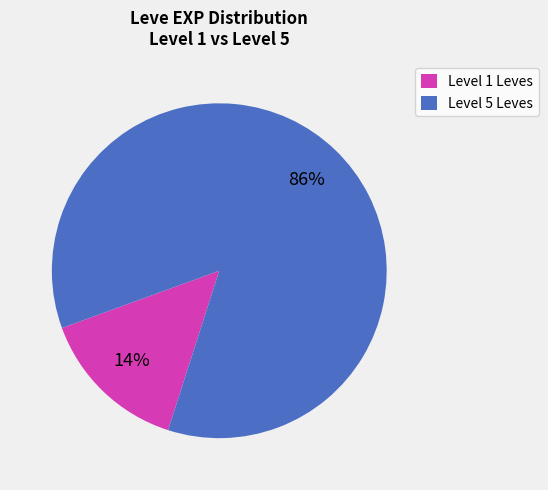

Which category accounts for the majority?

Level 5 Leves